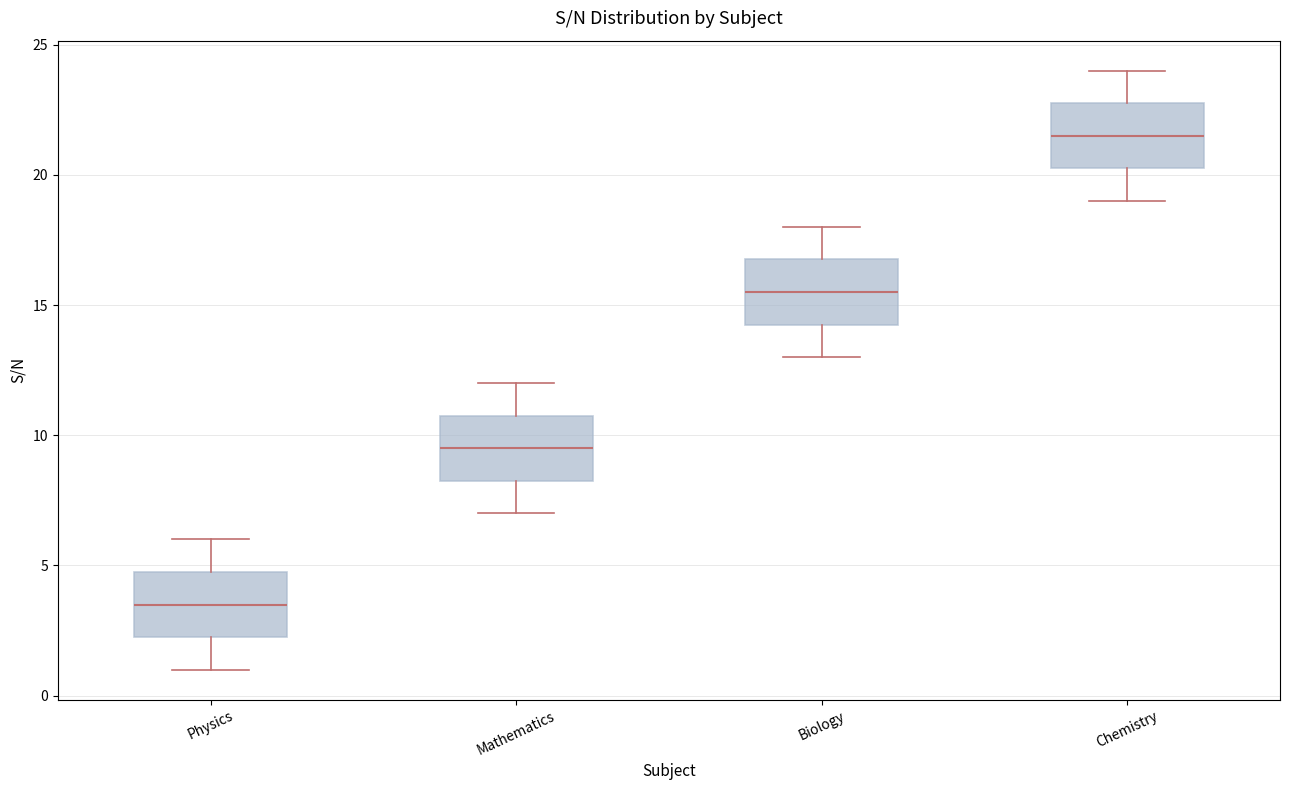

Where is the upper edge of the box for Chemistry on the y-axis? The values are not printed on the chart, so give them approximately, as read against the axis.

23.0